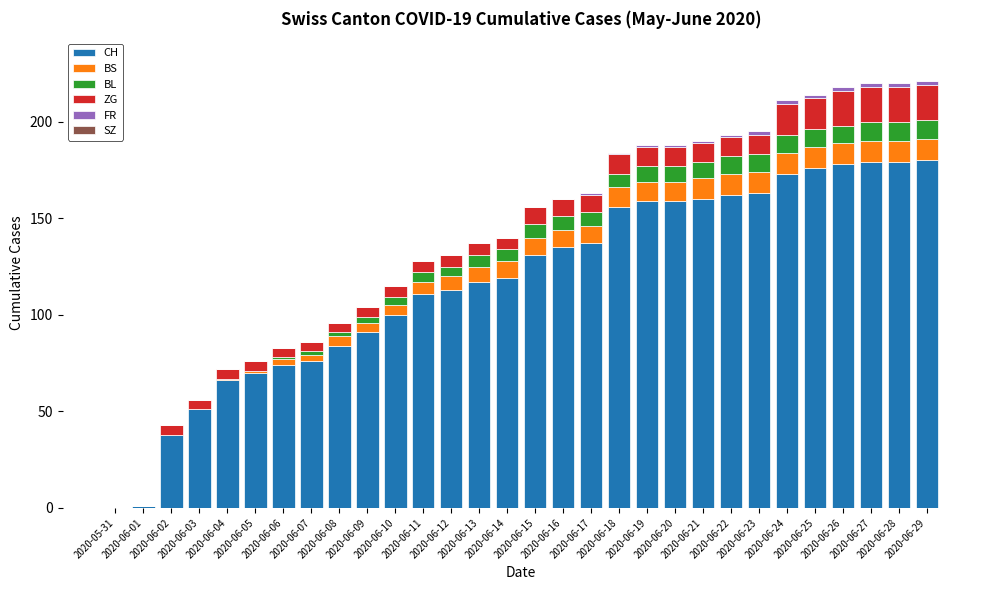

Count the number of categories in the chart.

30